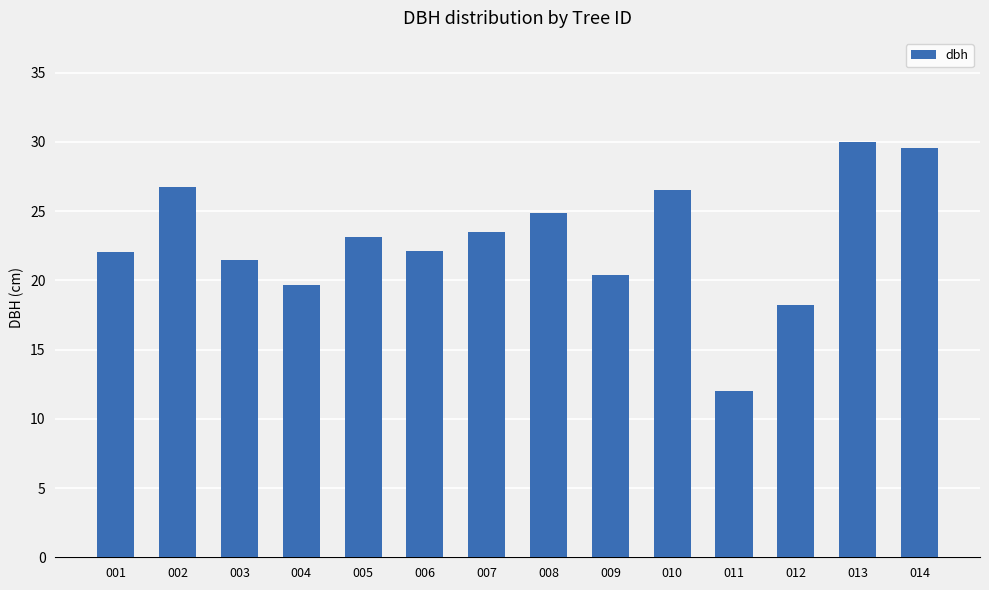

Which has a higher value, 002 or 009?

002